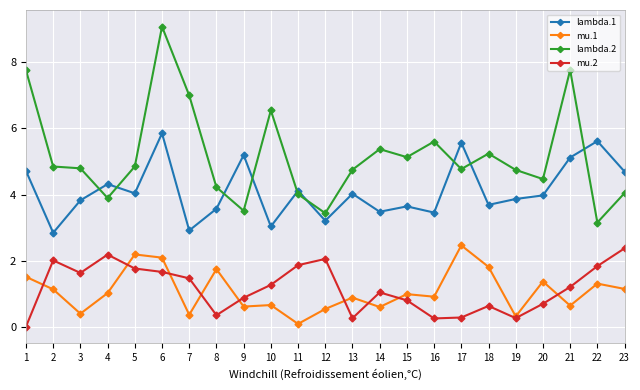

True or false: lambda.2 has a value of 7.8 at 21.

True